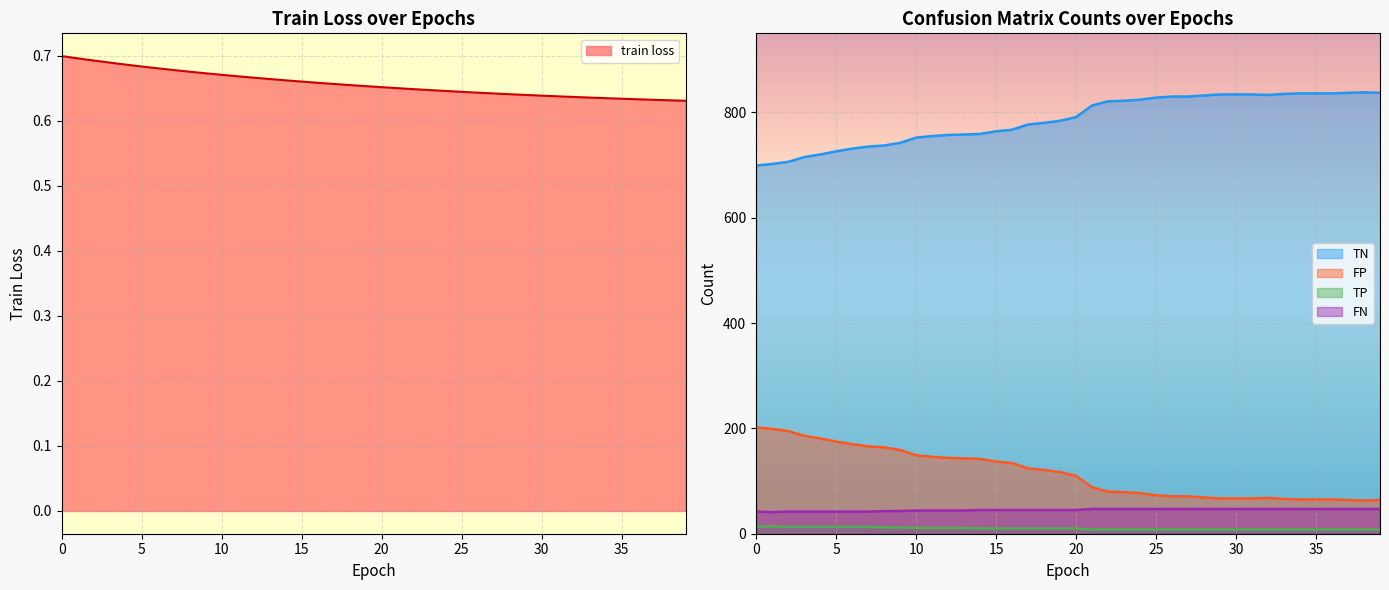

At which label does FN first exceed 45?

21